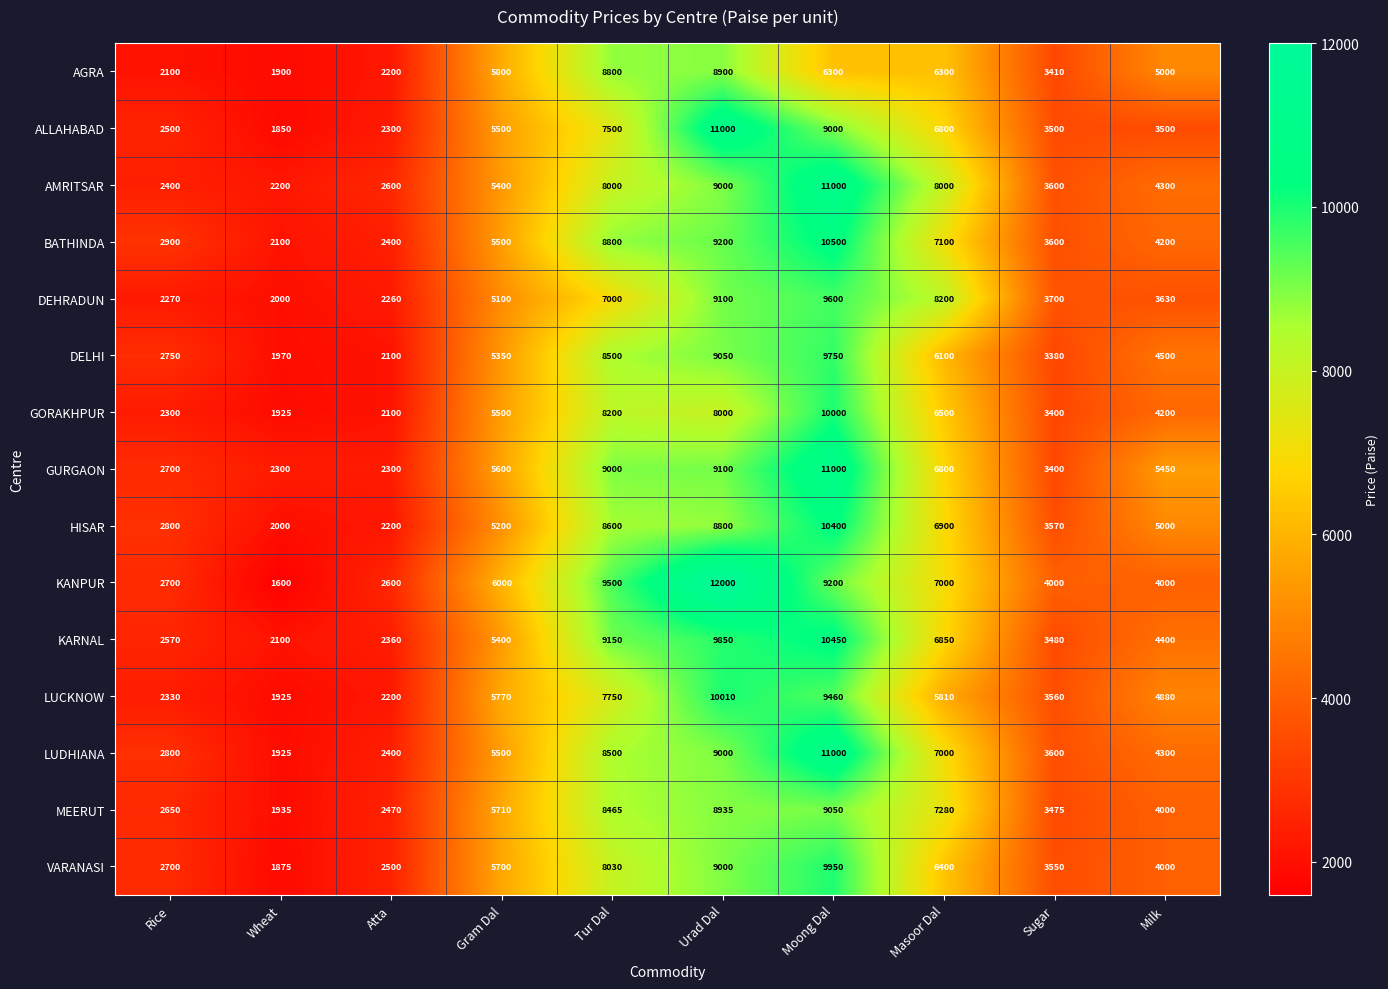

Which series has the largest total across all categories?

KANPUR